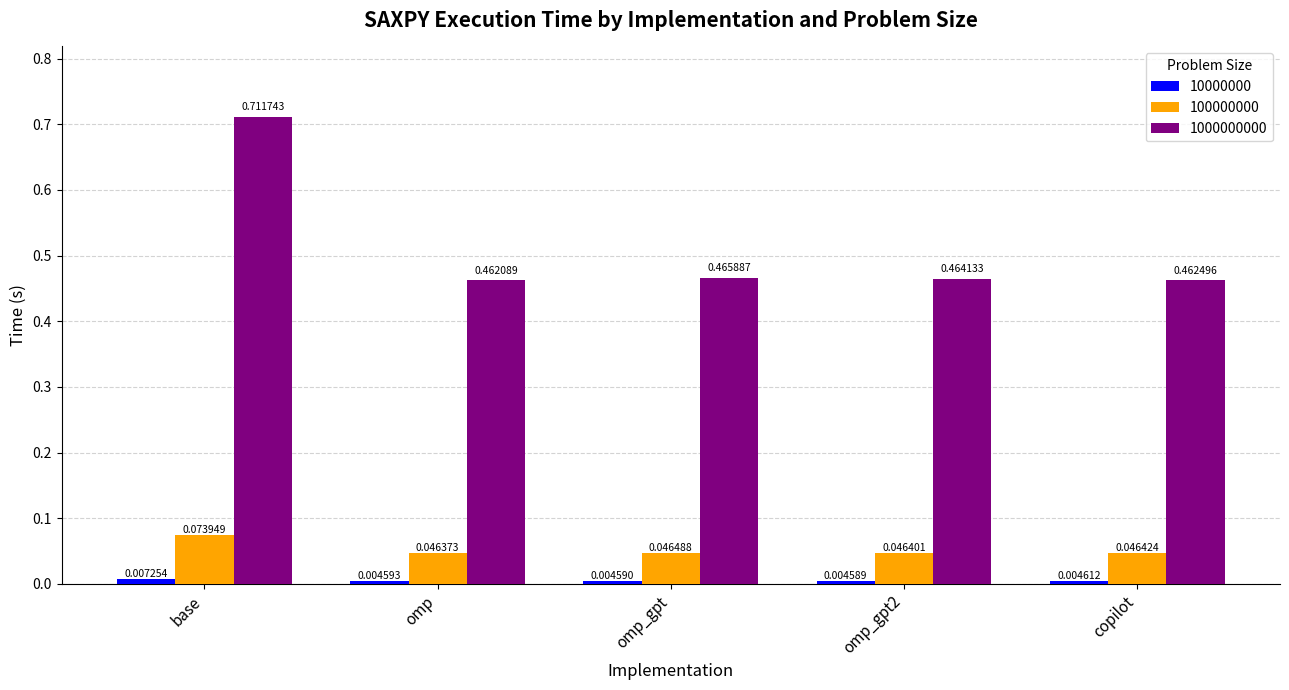

What is the label of the 5th bar from the right?

base